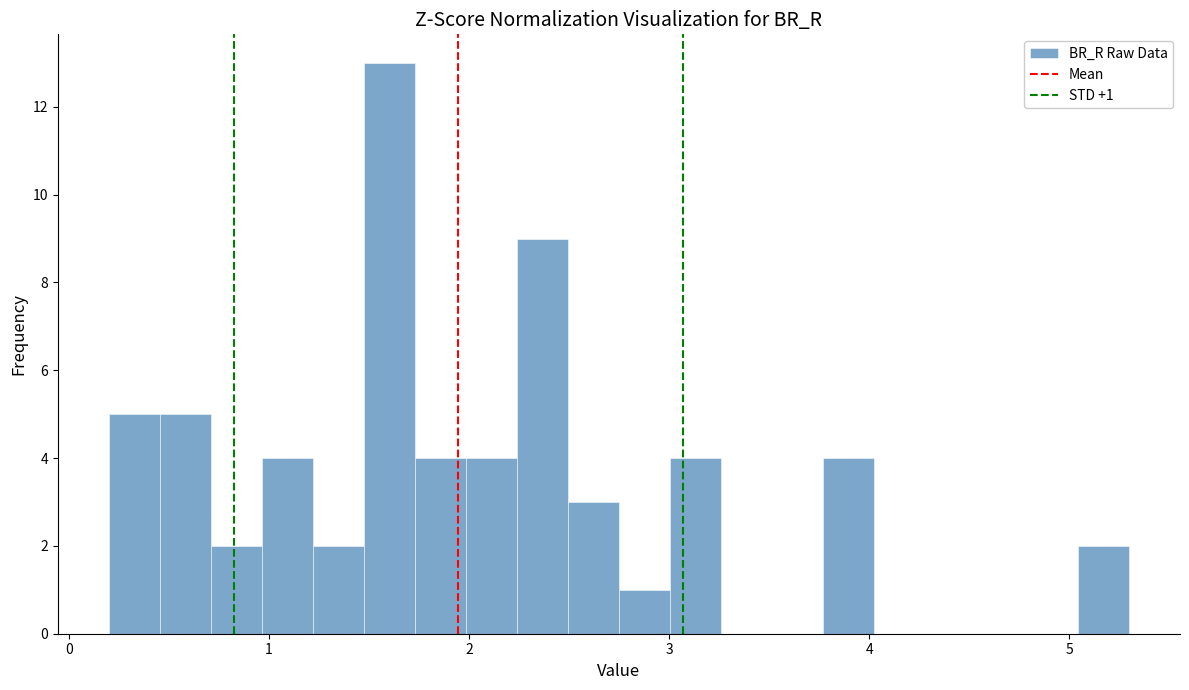

Read against the x-axis, roughly where is the centre of the tallest bar?

1.6